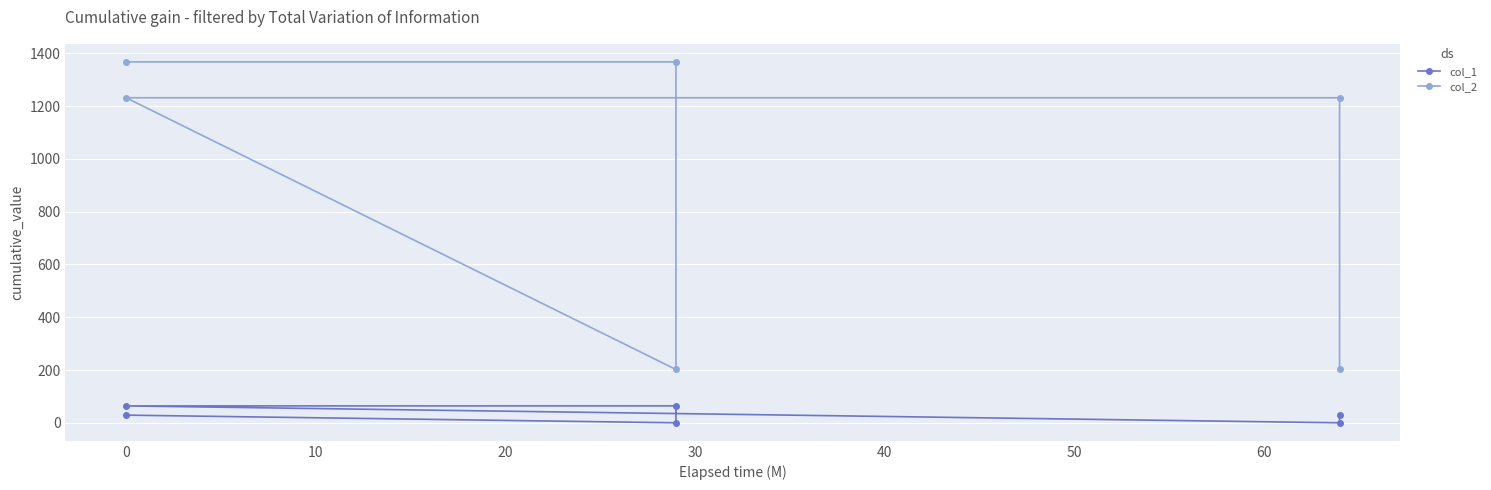

What is the value of the col_2 point at the 4th from the left?

1232